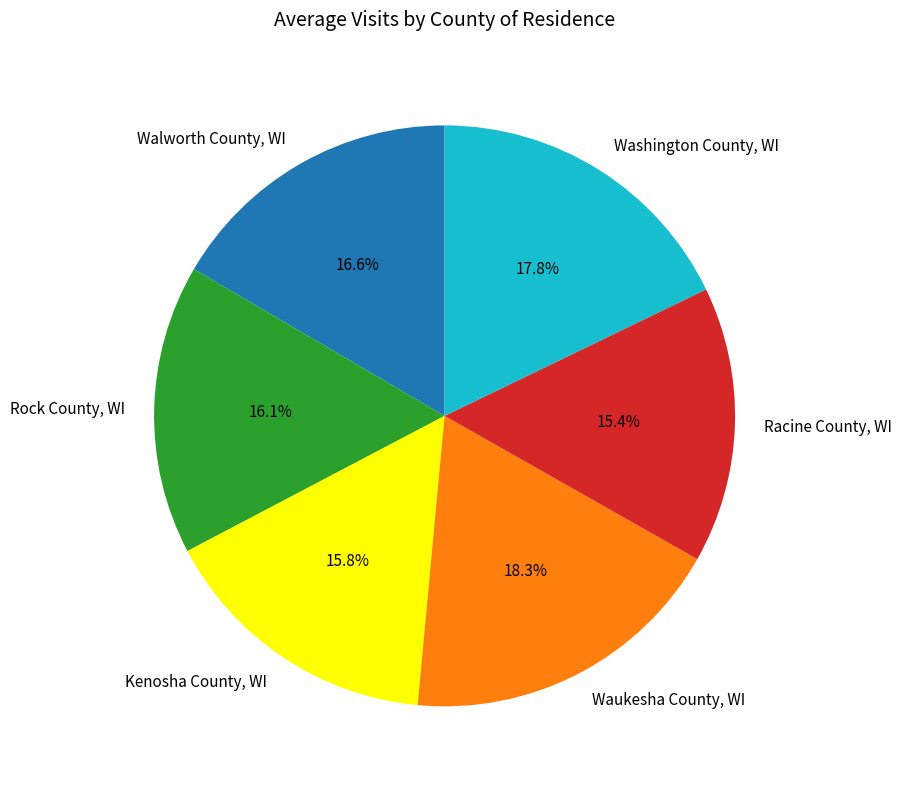

Rank the categories by value from lowest to highest.

Racine County, WI, Kenosha County, WI, Rock County, WI, Walworth County, WI, Washington County, WI, Waukesha County, WI